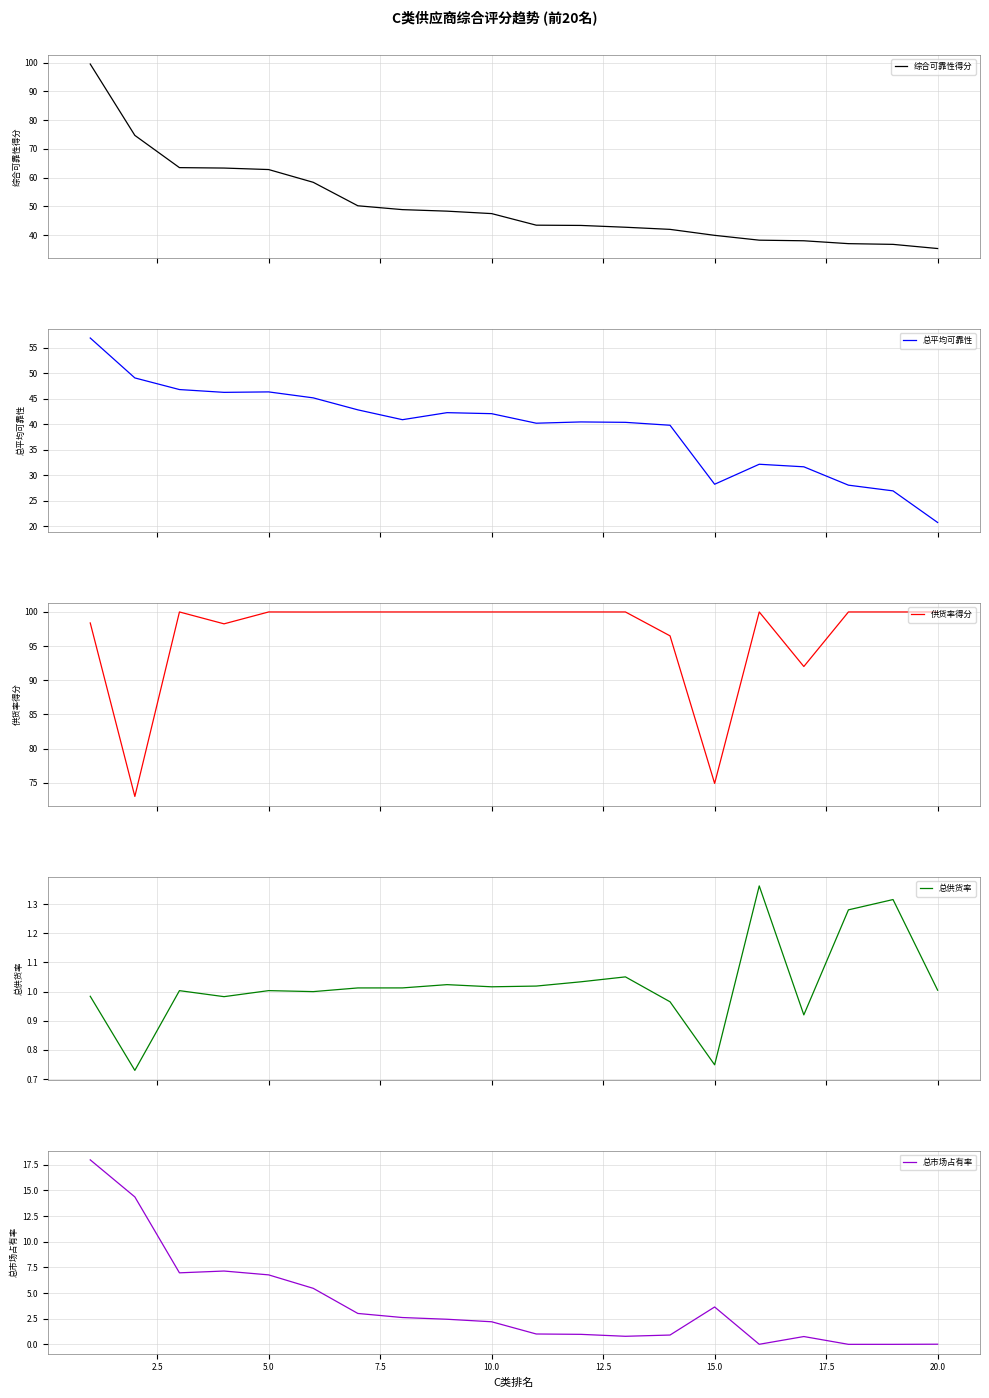

List the series in order of their peak value, highest first.

供货率得分, 综合可靠性得分, 总平均可靠性, 总市场占有率, 总供货率